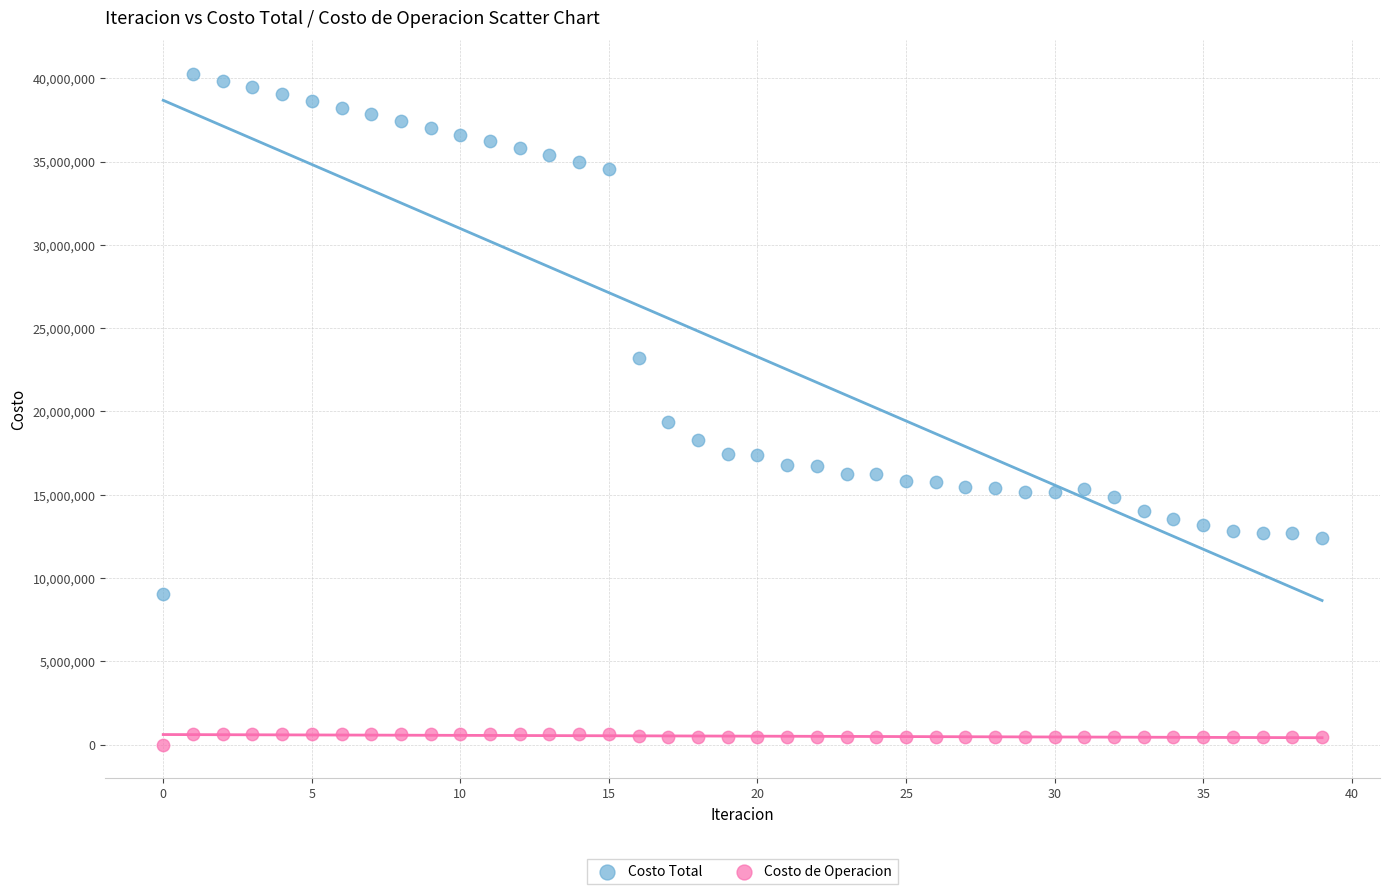

Which series reaches the minimum Y coordinate?

Costo de Operacion